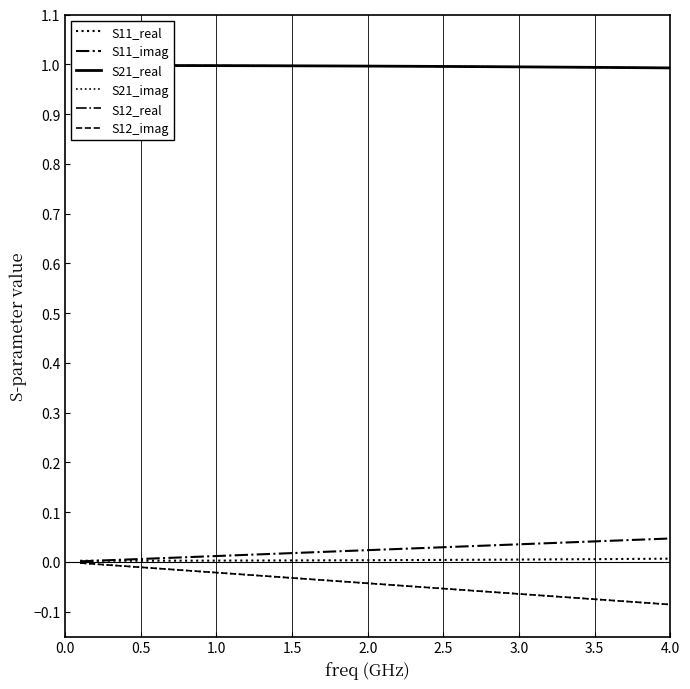

True or false: S11_real and S12_real cross at least once.

False